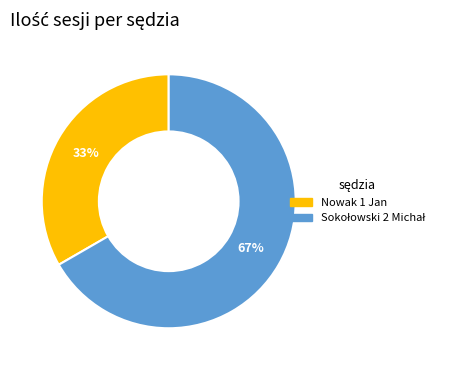

Does any single category account for the majority?

Yes